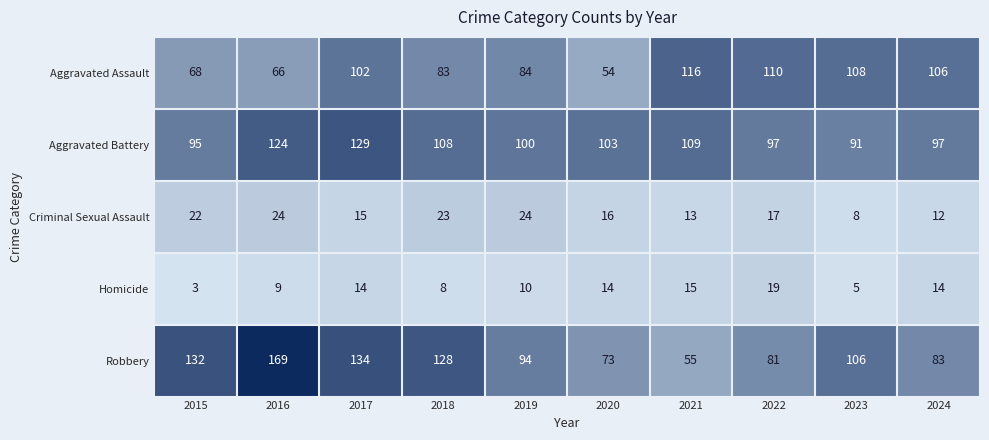

The Robbery series shows 132 at 2015. True or false?

True